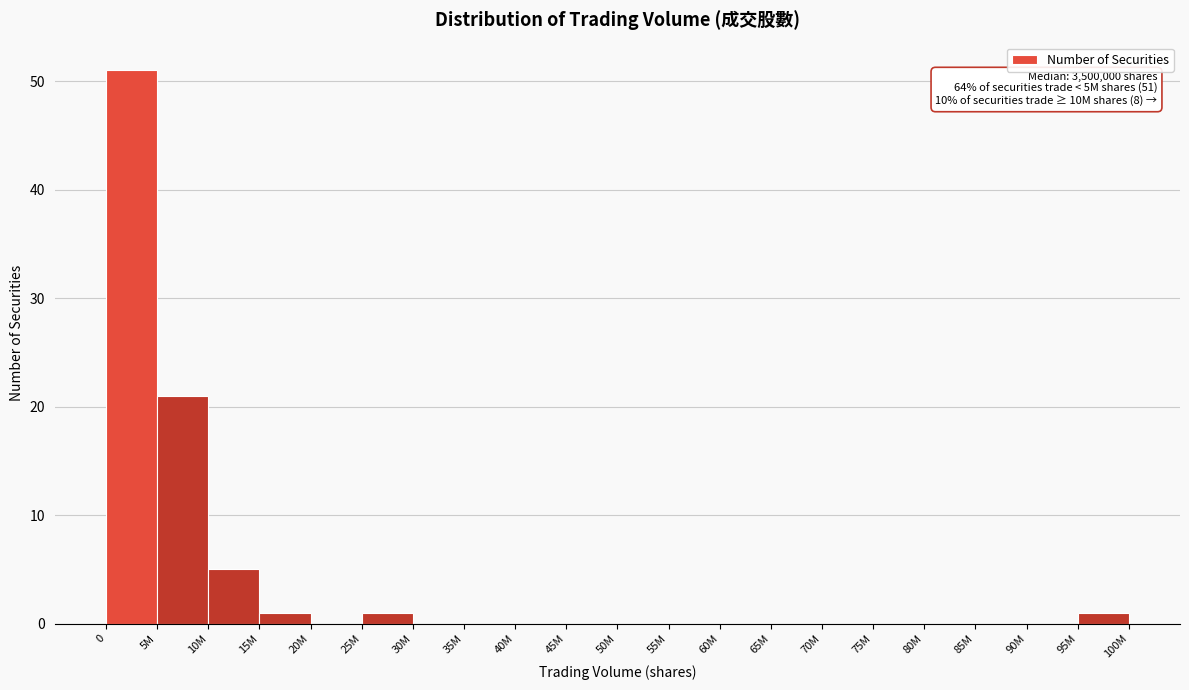

Reading right to left, what are all the values shown in this chart?

95M=1	90M=0	85M=0	80M=0	75M=0	70M=0	65M=0	60M=0	55M=0	50M=0	45M=0	40M=0	35M=0	30M=0	25M=1	20M=0	15M=1	10M=5	5M=21	0=51